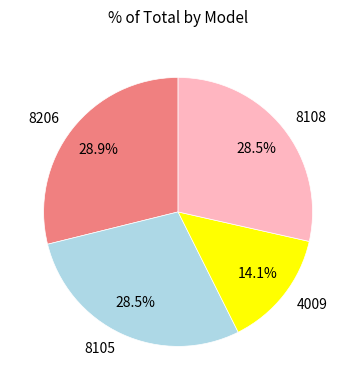

Approximately how many times larger is the value at 4009 compared to 8108?

0.5